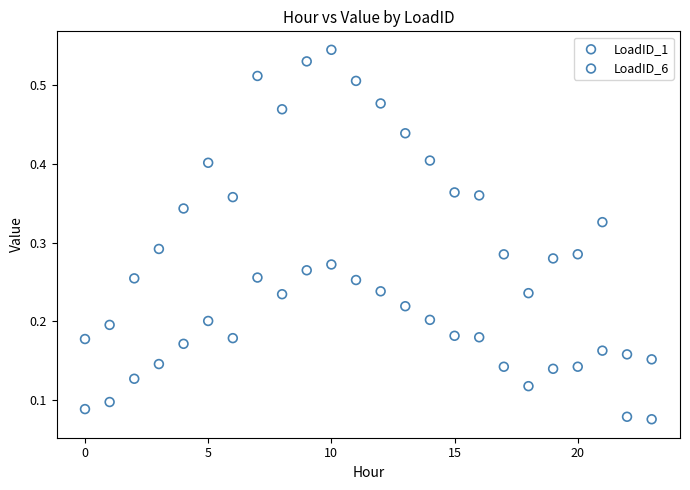

Which series reaches the minimum Y coordinate?

LoadID_6